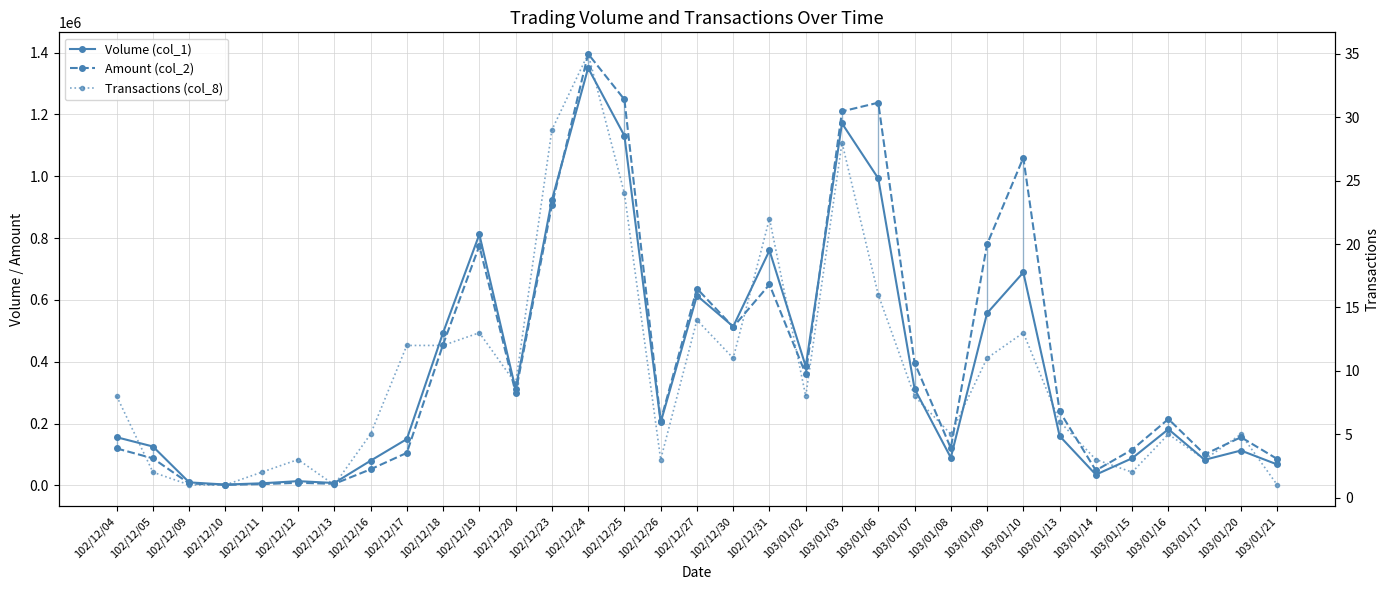

In Volume (col_1), how many points are lower than both neighbors (excluding endpoints)?

9